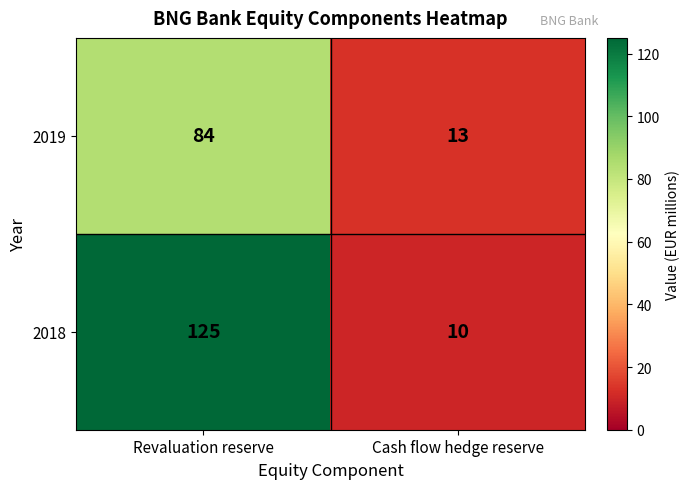

Is it true that 2019 equals 51 at Revaluation reserve?

False